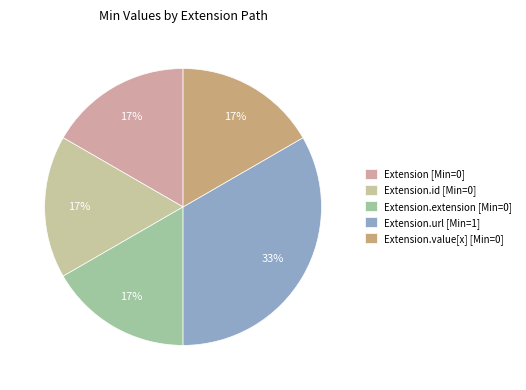

To the nearest percent, what is the average slice percentage?

20%